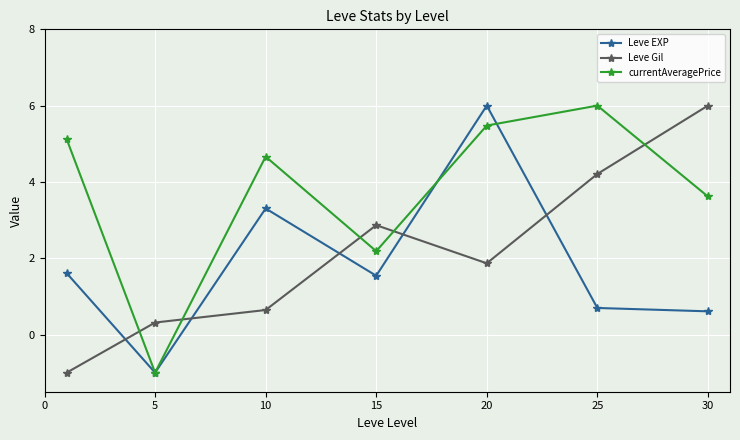

What is the value of the Leve Gil point at the 5th from the left?

1.9